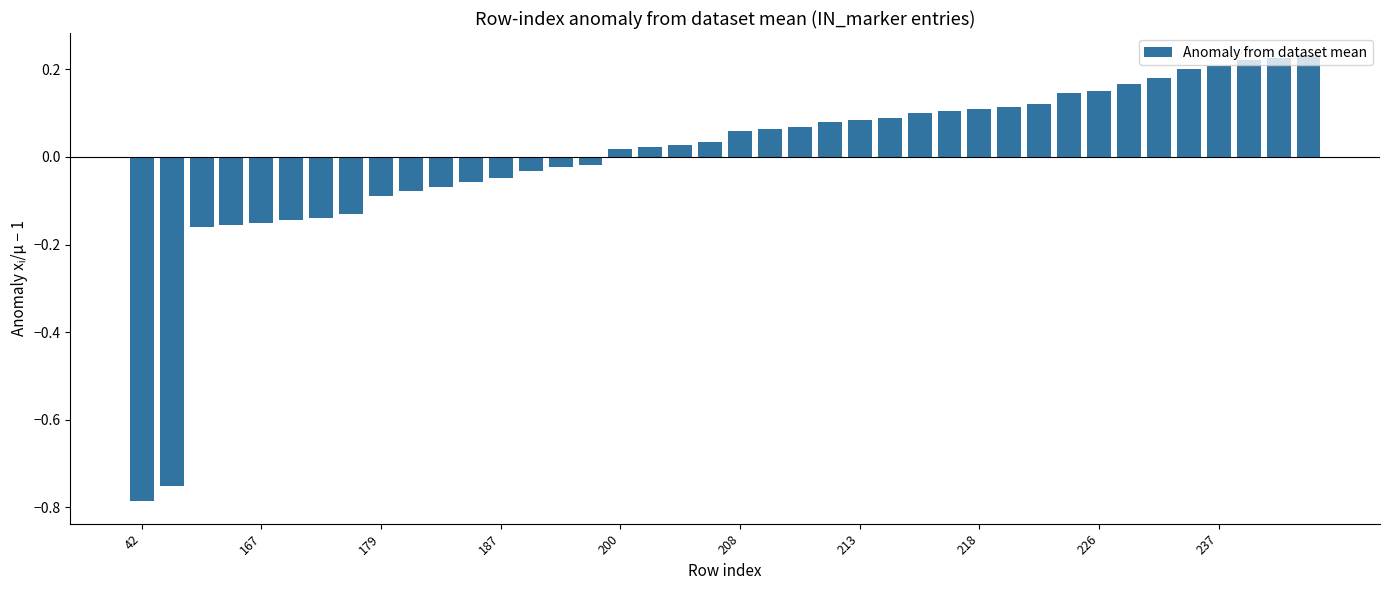

What is the difference between the maximum and minimum values?

1.0